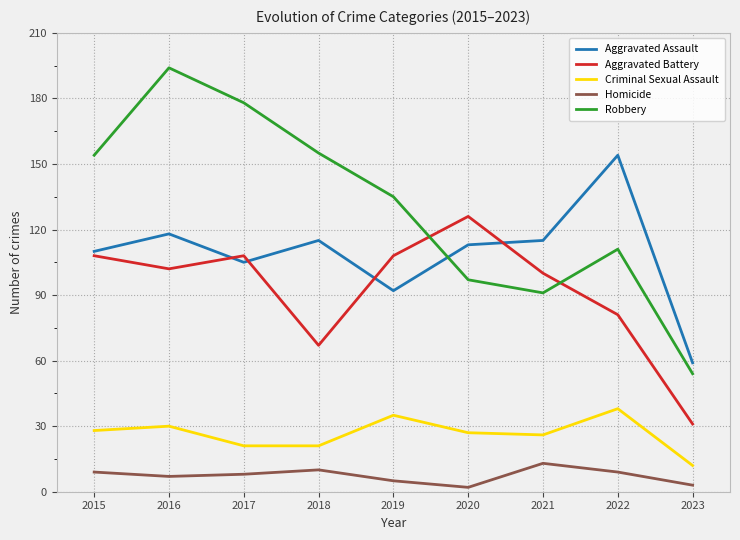

What is the difference between the maximum and second lowest values in the Aggravated Battery series?

59